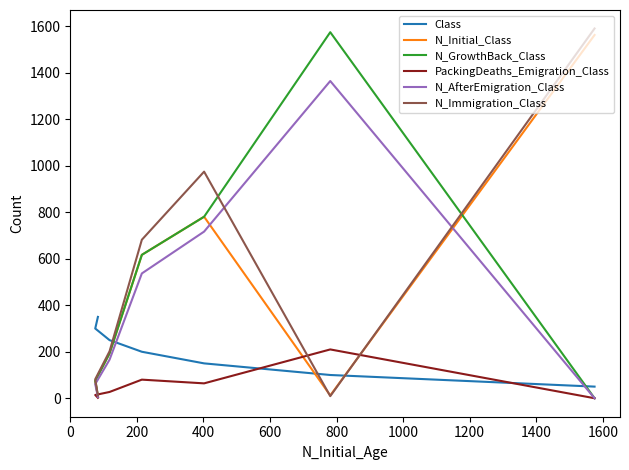

What is the difference between the highest and lowest values at 400?

911